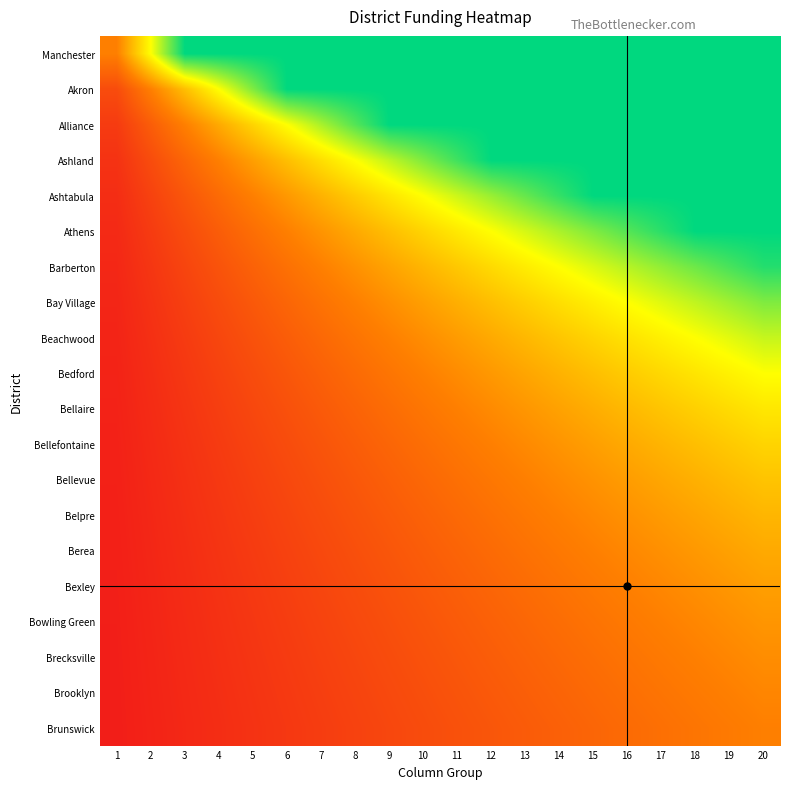

List the series in order of their peak value, highest first.

Manchester, Akron, Alliance, Ashland, Ashtabula, Athens, Barberton, Bay Village, Beachwood, Bedford, Bellaire, Bellefontaine, Bellevue, Belpre, Berea, Bexley, Bowling Green, Brecksville, Brooklyn, Brunswick